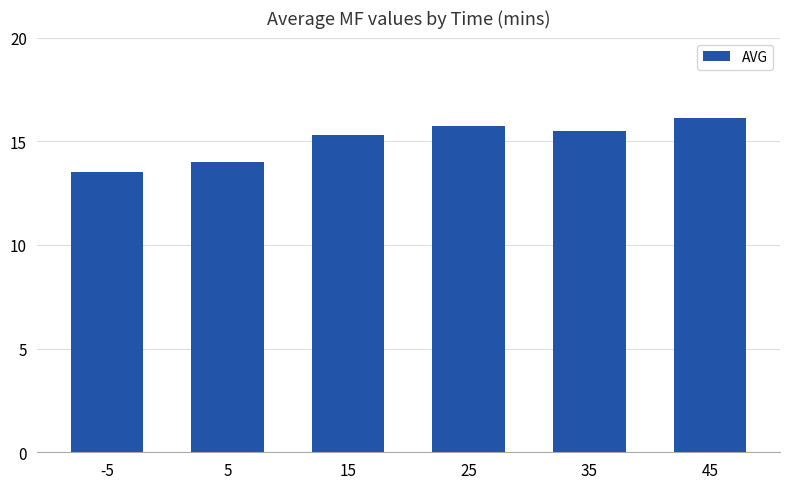

What is the difference between the maximum and second lowest values?

2.1